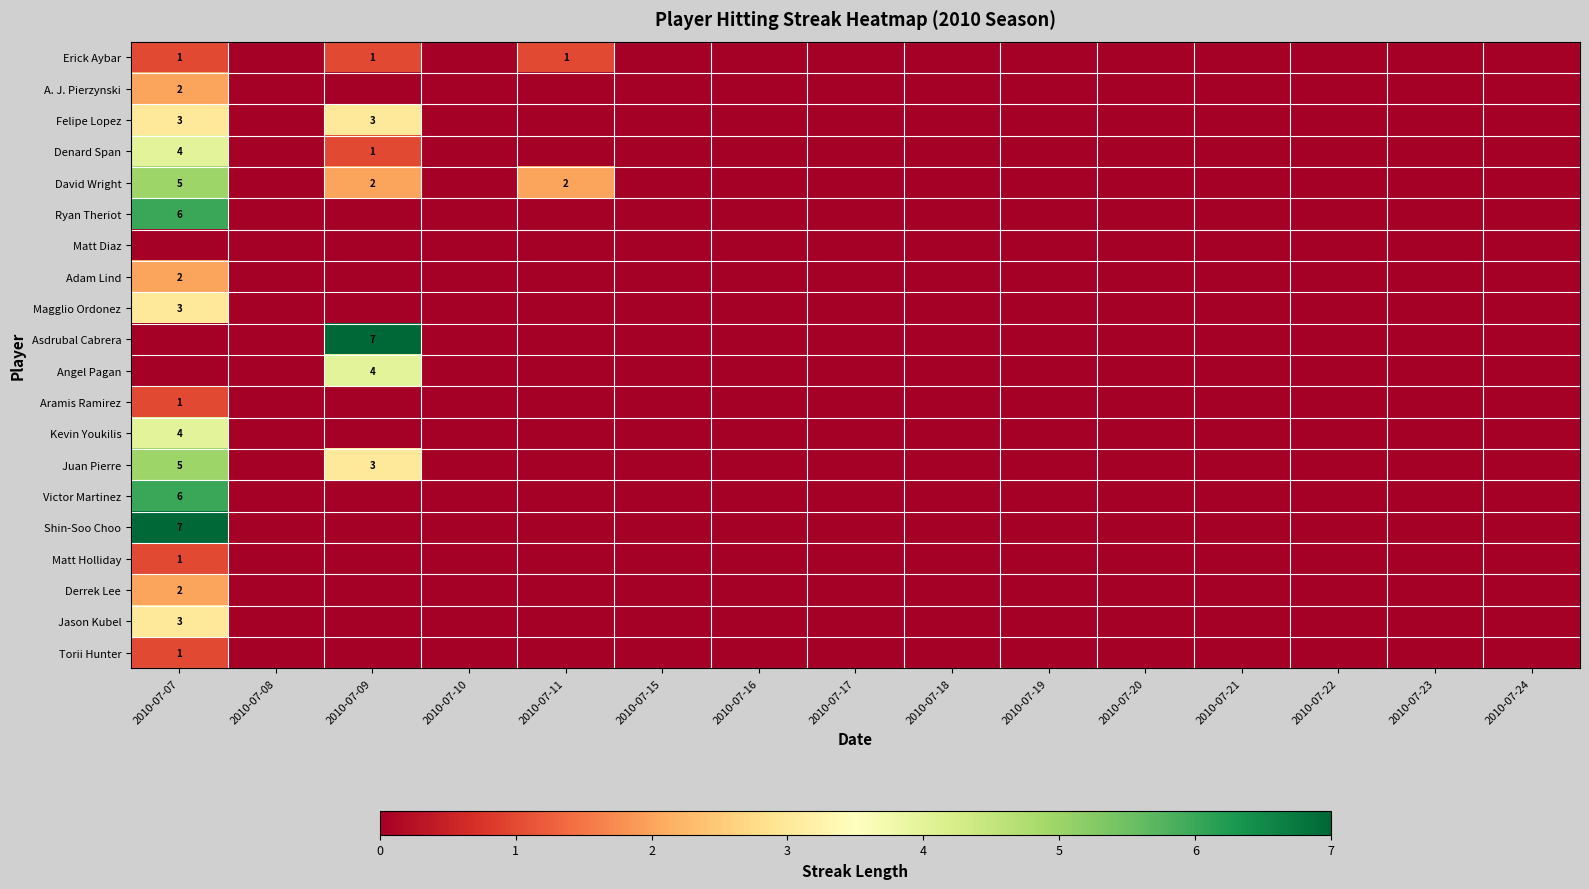

What is the total value across all series at 2010-07-09?

21